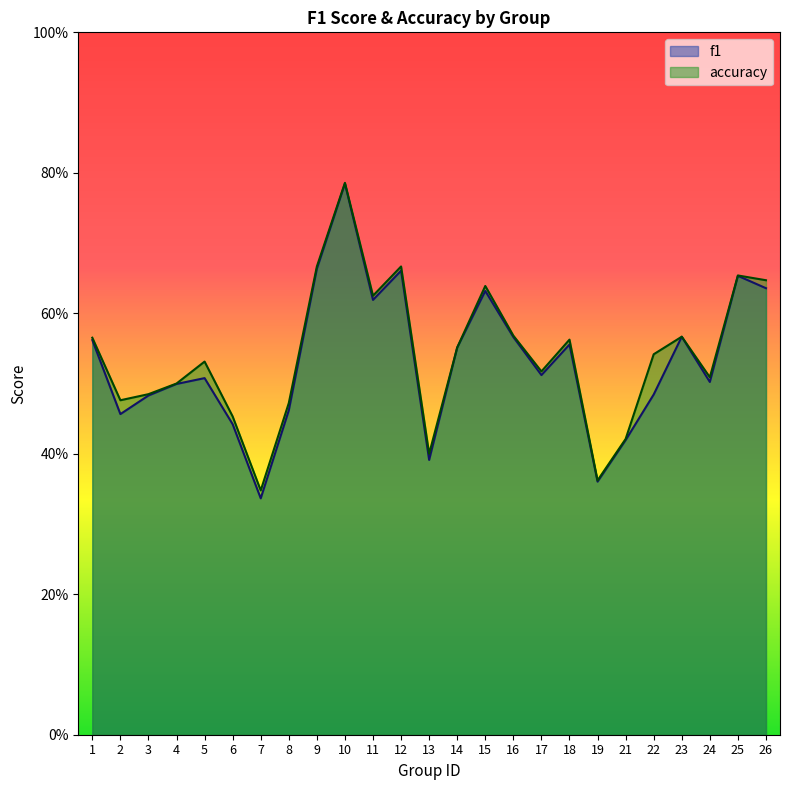

Reading left to right, transcribe all the data shown in this chart.

f1: 1=0.6	2=0.5	3=0.5	4=0.5	5=0.5	6=0.4	7=0.3	8=0.5	9=0.7	10=0.8	11=0.6	12=0.7	13=0.4	14=0.6	15=0.6	16=0.6	17=0.5	18=0.6	19=0.4	21=0.4	22=0.5	23=0.6	24=0.5	25=0.7	26=0.6
accuracy: 1=0.6	2=0.5	3=0.5	4=0.5	5=0.5	6=0.5	7=0.3	8=0.5	9=0.7	10=0.8	11=0.6	12=0.7	13=0.4	14=0.6	15=0.6	16=0.6	17=0.5	18=0.6	19=0.4	21=0.4	22=0.5	23=0.6	24=0.5	25=0.7	26=0.6